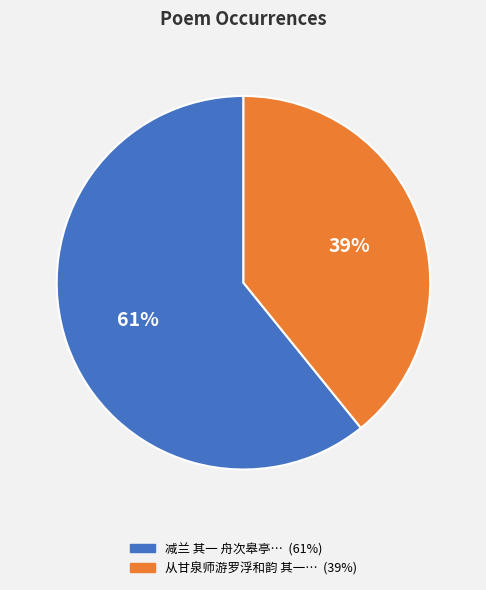

Is there any slice that represents more than half of the pie?

Yes